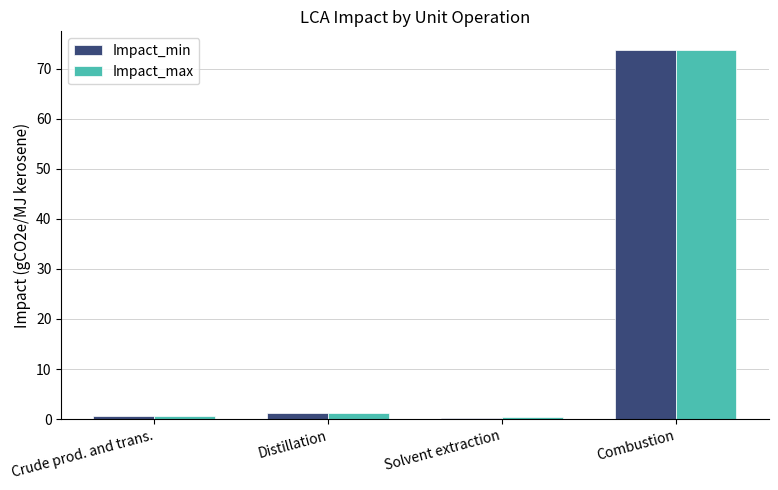

What is the spread (max minus min) of values at Solvent extraction?

0.2